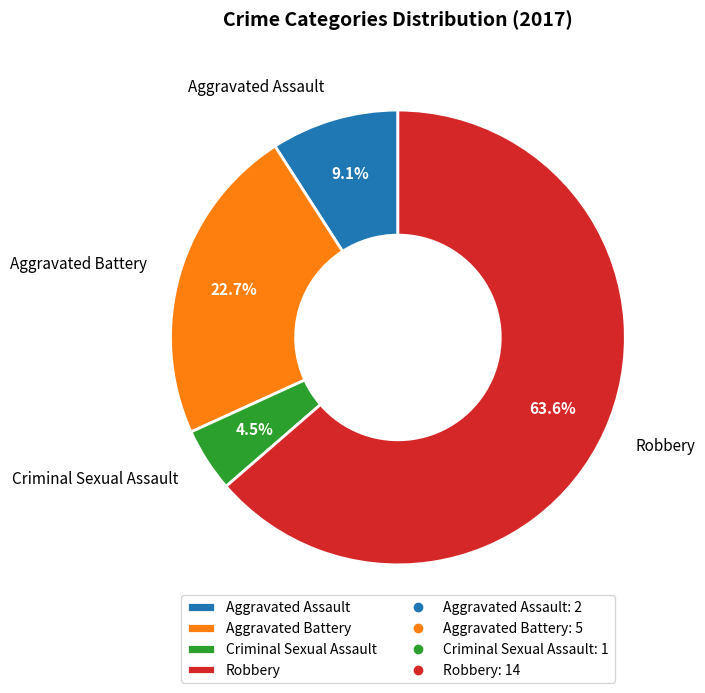

What percentage is the Aggravated Assault slice, to the nearest percent?

9%